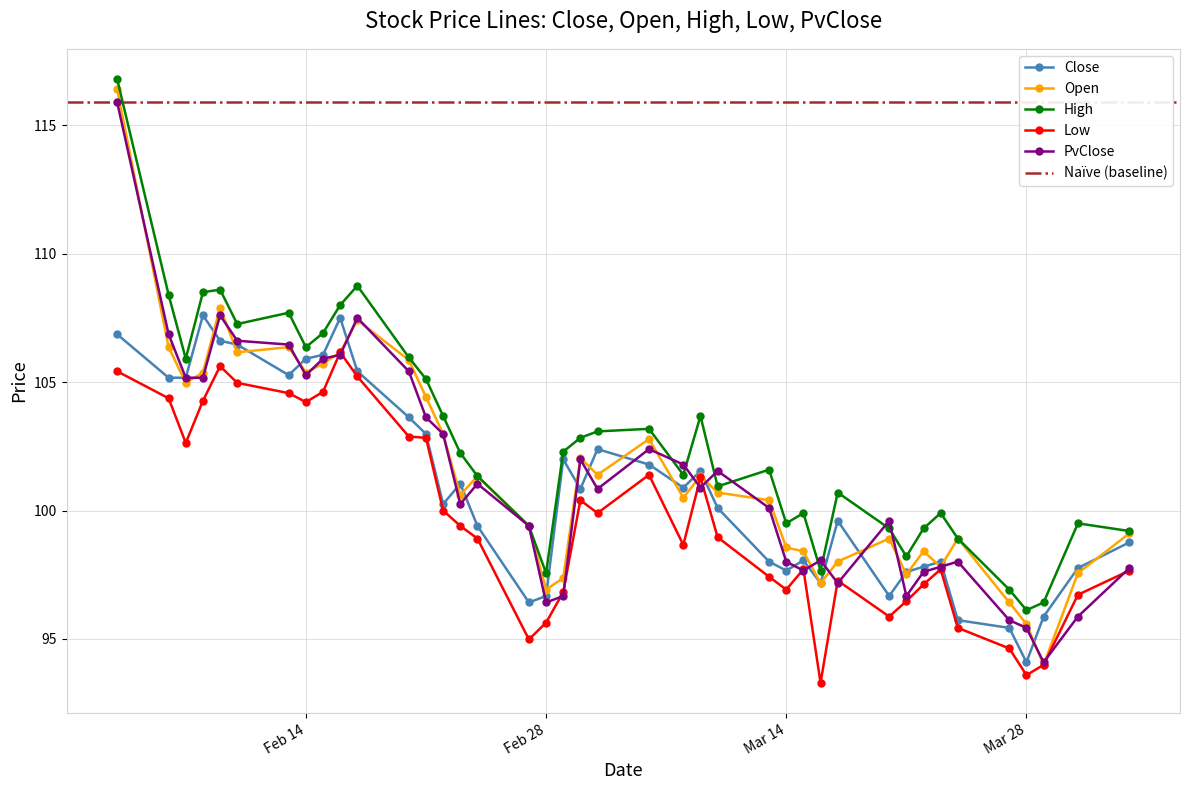

True or false: High has a value of 98.9 at 2023-03-24.

True